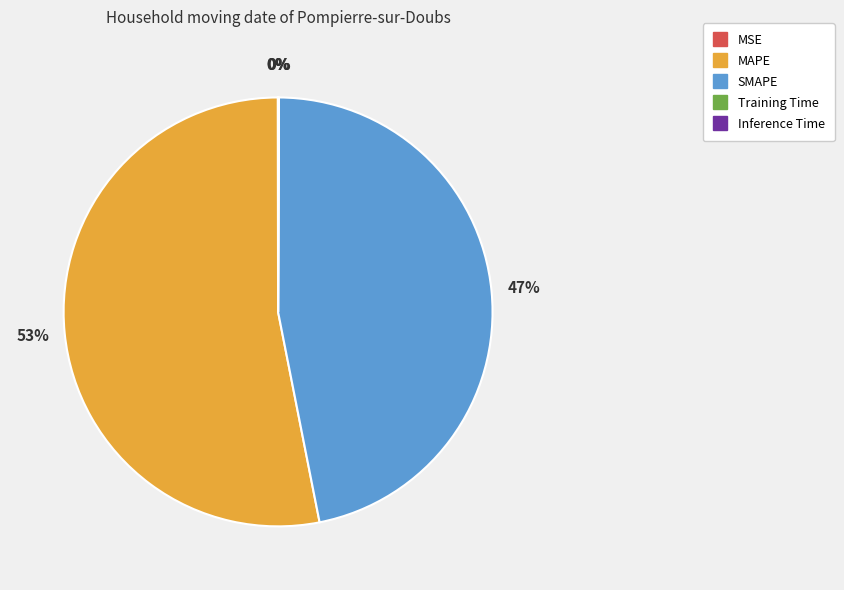

What percentage is the SMAPE slice, to the nearest percent?

47%